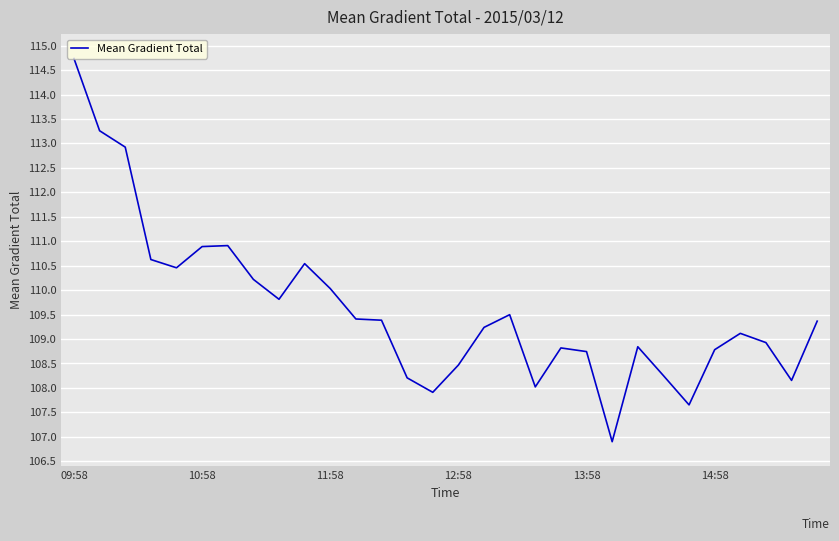

Count the number of values greater than 109.

17